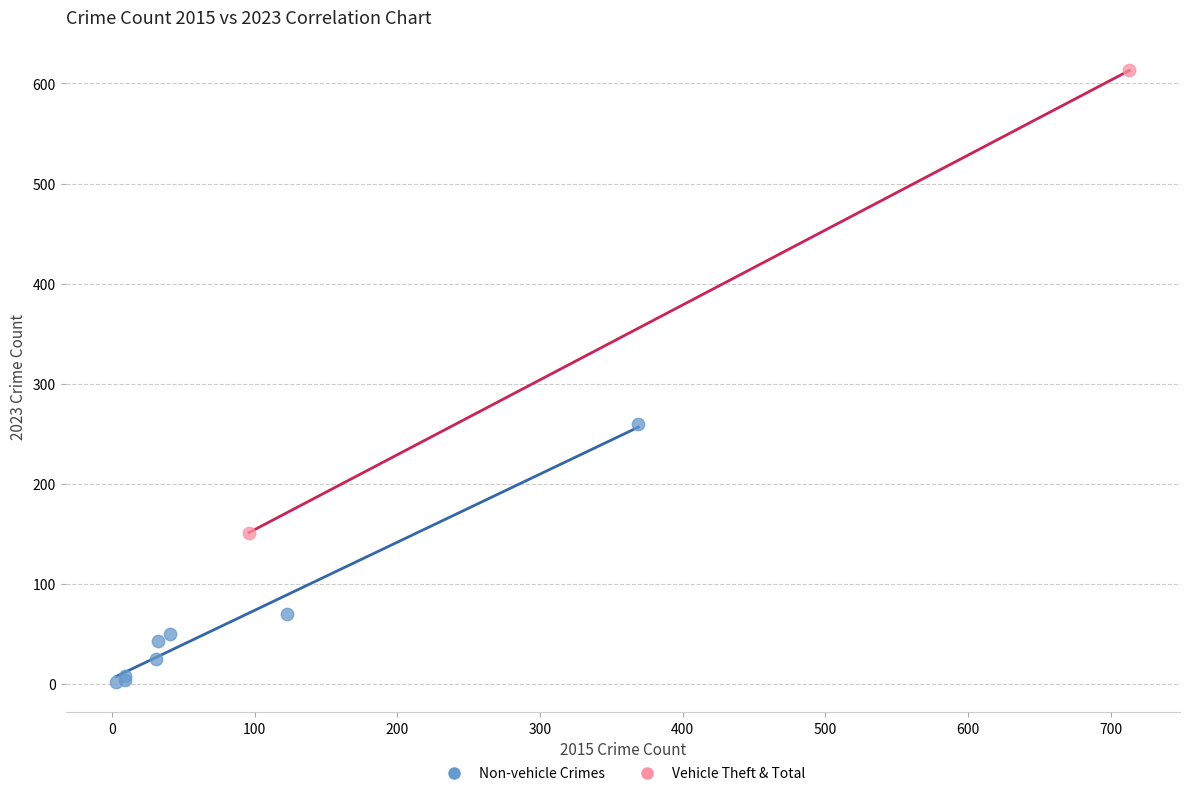

What are all the series names shown in the legend?

Non-vehicle Crimes, Vehicle Theft & Total